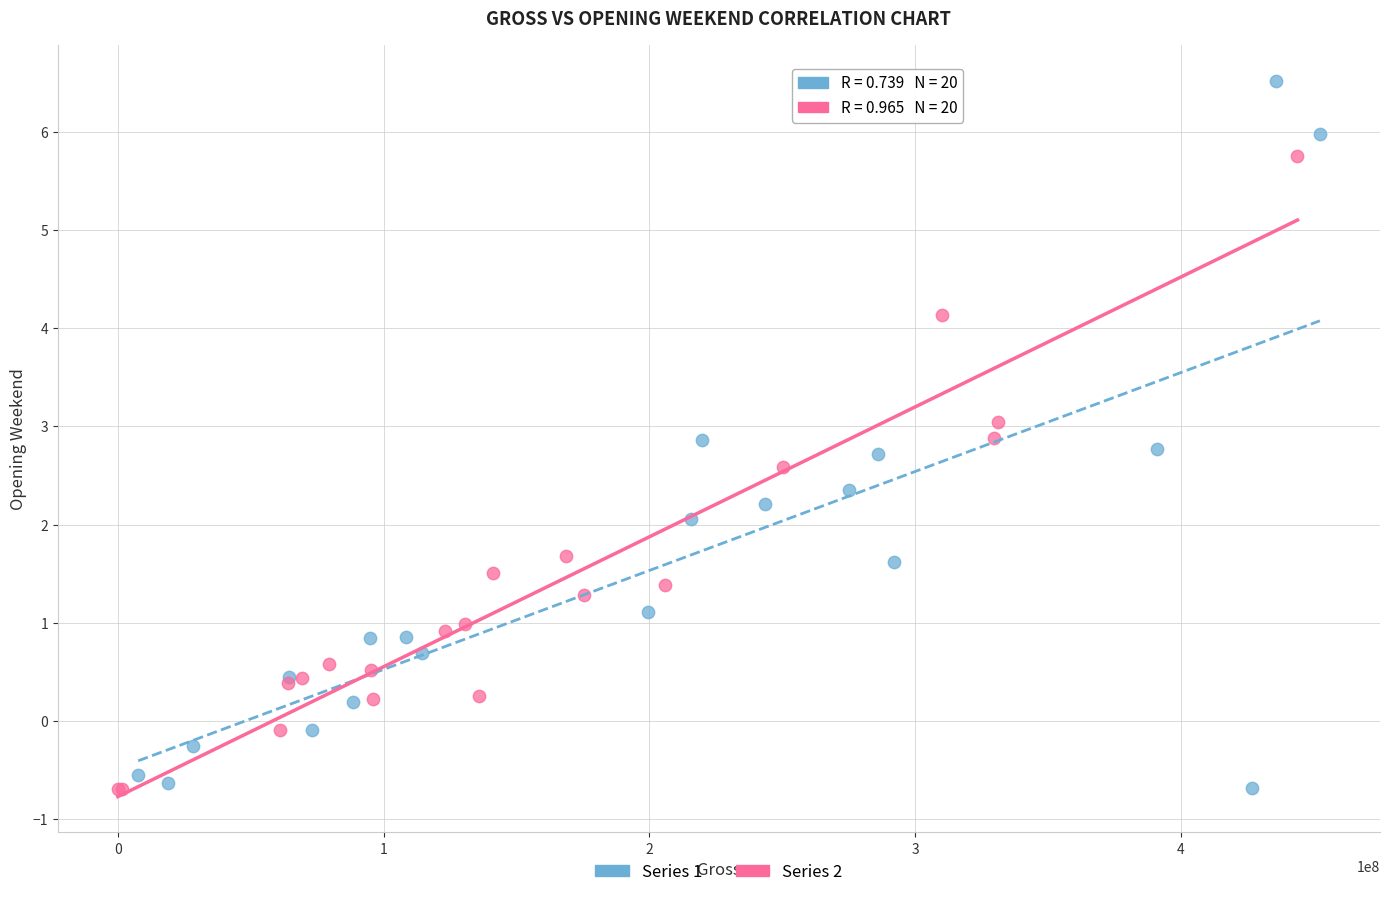

What are all the series names shown in the legend?

Series 1, Series 2